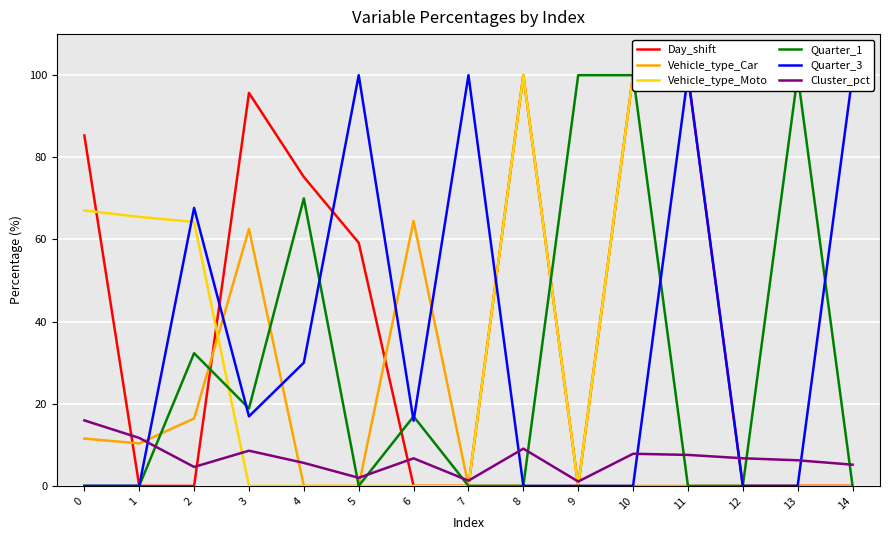

Reading left to right, extract all data points from this chart.

Day_shift: 85.3	0.0	0.0	95.7	75.2	59.2	0.0	0.0	100.0	0.0	100.0	100.0	0.0	0.0	0.0
Vehicle_type_Car: 11.5	10.3	16.4	62.6	0.0	0.0	64.5	0.0	0.0	0.0	0.0	0.0	0.0	0.0	0.0
Vehicle_type_Moto: 67.1	65.5	64.3	0.0	0.0	0.0	0.0	0.0	100.0	0.0	100.0	100.0	100.0	100.0	100.0
Quarter_1: 0.0	0.0	32.3	18.9	70.0	0.0	16.9	0.0	0.0	100.0	100.0	0.0	0.0	100.0	0.0
Quarter_3: 0.0	0.0	67.7	16.9	30.0	100.0	15.9	100.0	0.0	0.0	0.0	100.0	0.0	0.0	100.0
Cluster_pct: 15.9	11.7	4.6	8.6	5.6	2.0	6.7	1.3	9.1	1.1	7.8	7.5	6.7	6.2	5.2